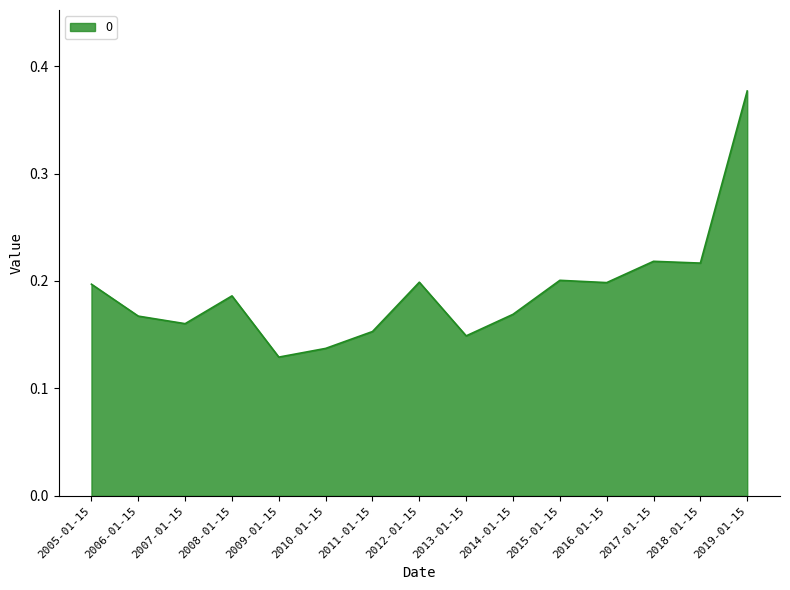

What is the change in value from 2005-01-15 to 2010-01-15?

-0.1